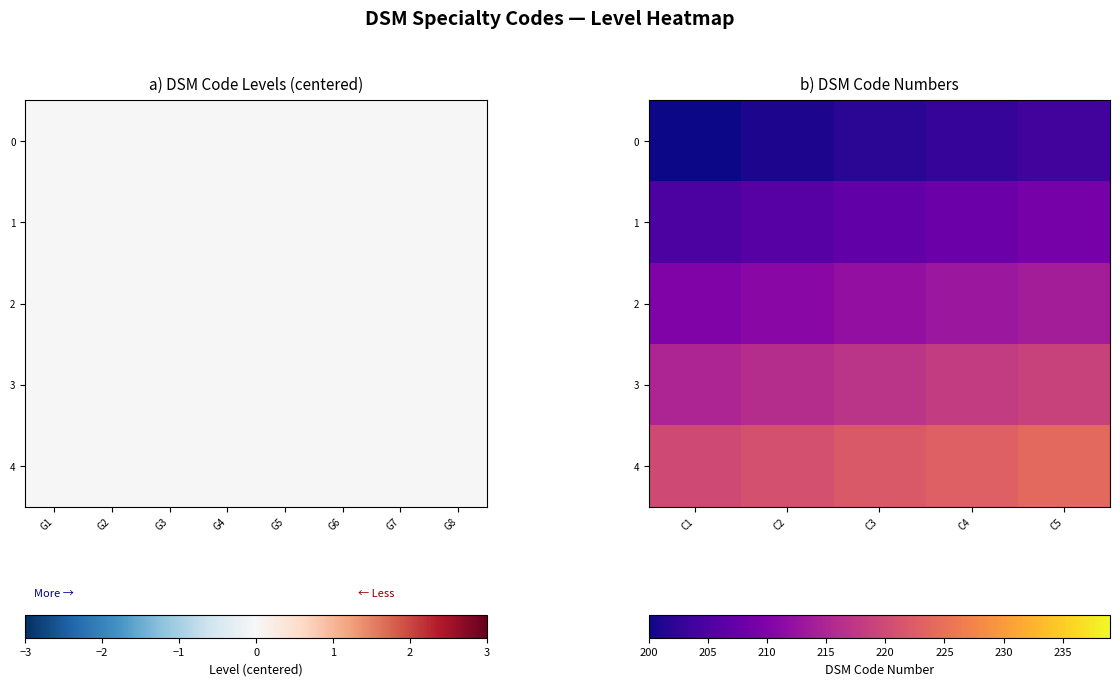

Between C4 and C1, which is larger?

C4